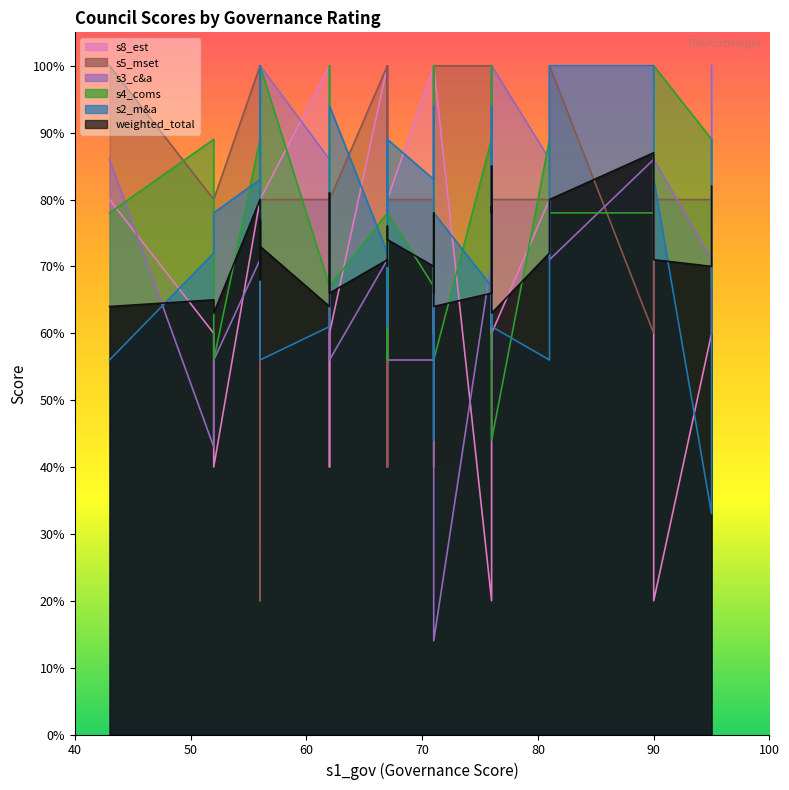

How many lines are shown in the chart?

6